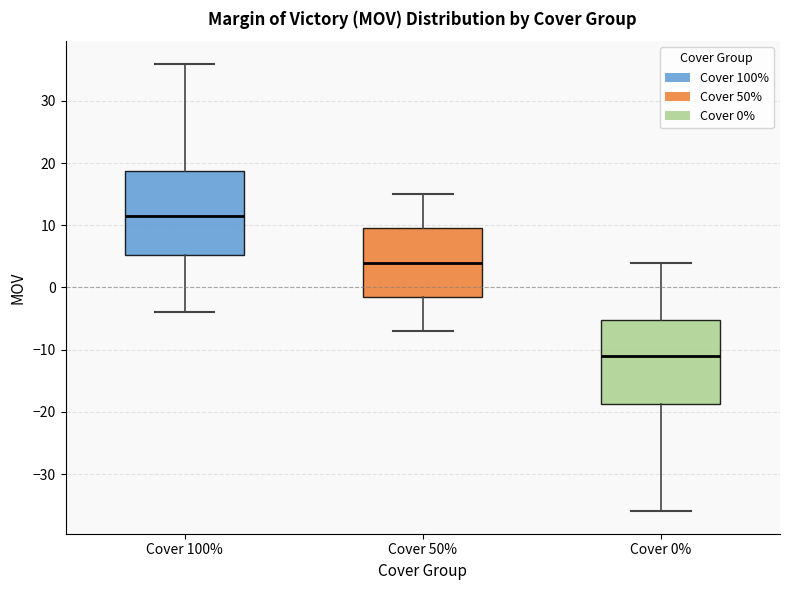

Reading left to right, transcribe this box plot: for each box, give where its median line is, the range the box spans, and where its two whiskers end, as read against the y-axis. The values are not printed on the chart, so give them approximately, as read against the axis.

Cover 100%: median 12, box 5 to 19, whiskers -4 to 36
Cover 50%: median 4, box -1 to 10, whiskers -7 to 15
Cover 0%: median -11, box -19 to -5, whiskers -36 to 4